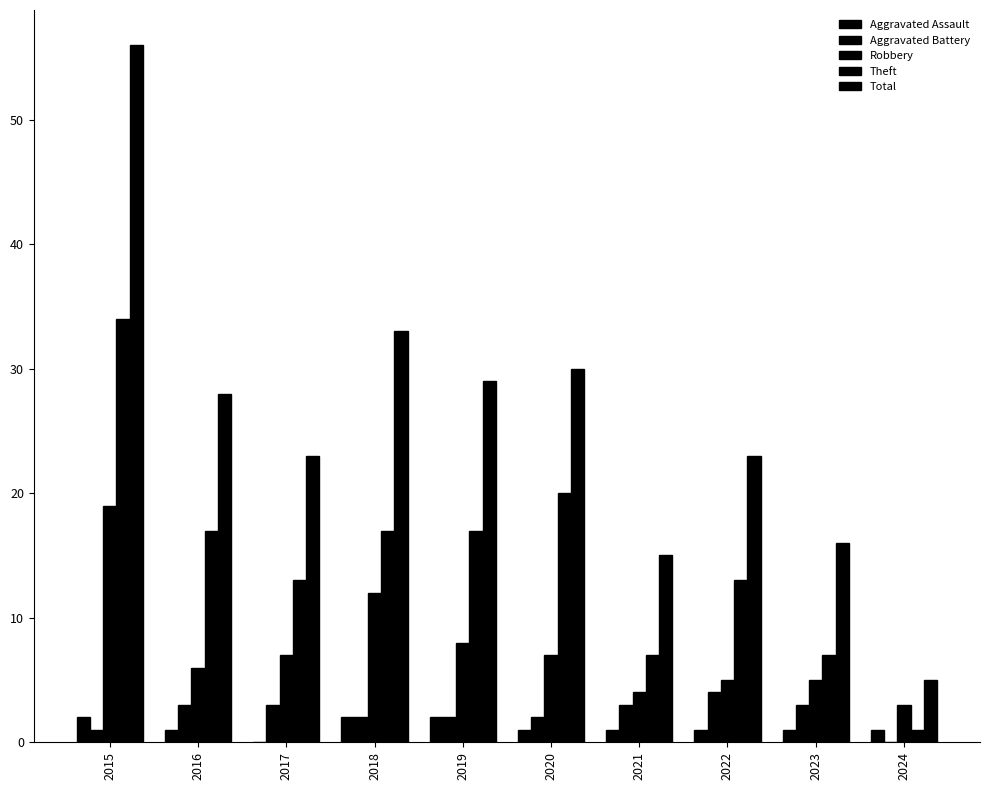

Between 2016 and 2022, which series saw the biggest shift?

Total